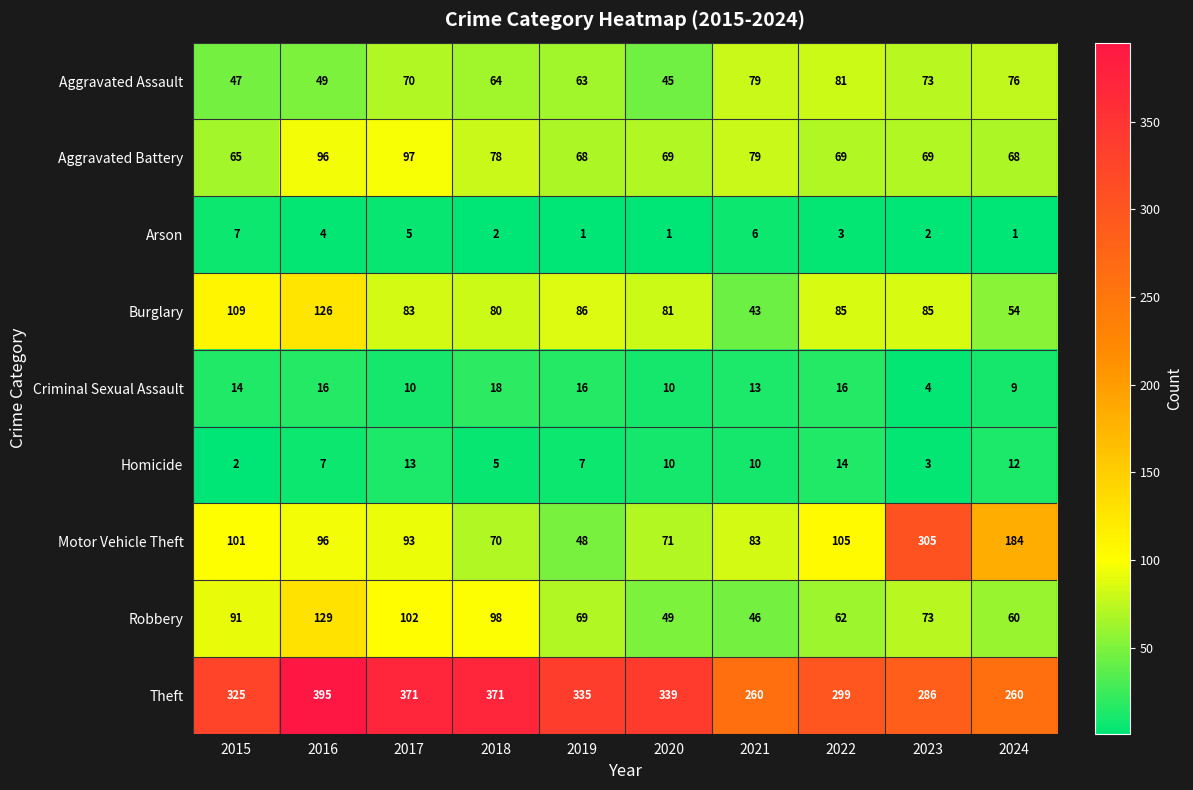

List the series in order of their peak value, lowest first.

Arson, Homicide, Criminal Sexual Assault, Aggravated Assault, Aggravated Battery, Burglary, Robbery, Motor Vehicle Theft, Theft